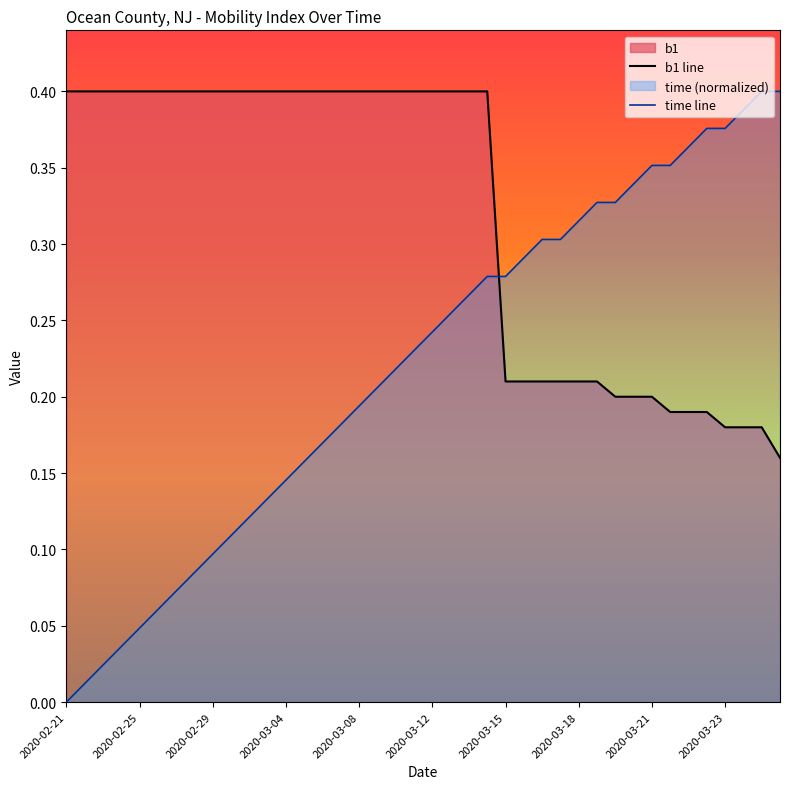

True or false: b1 line has a value of 0.7 at 18.

False